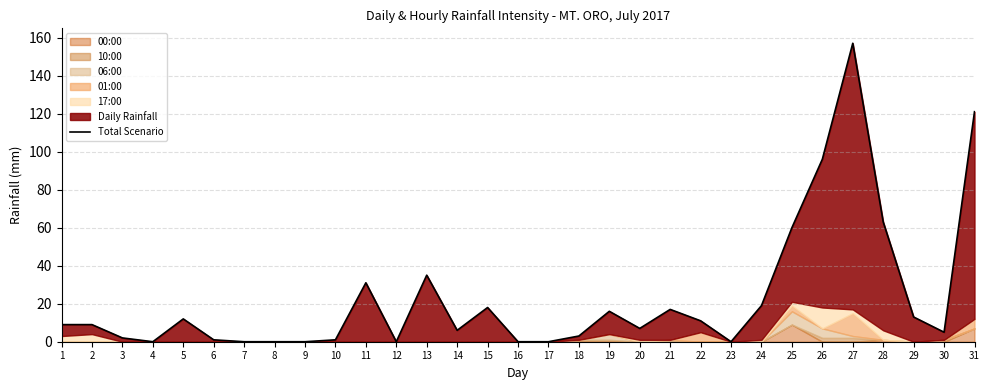

Is it true that the value at 21 is 9?

False